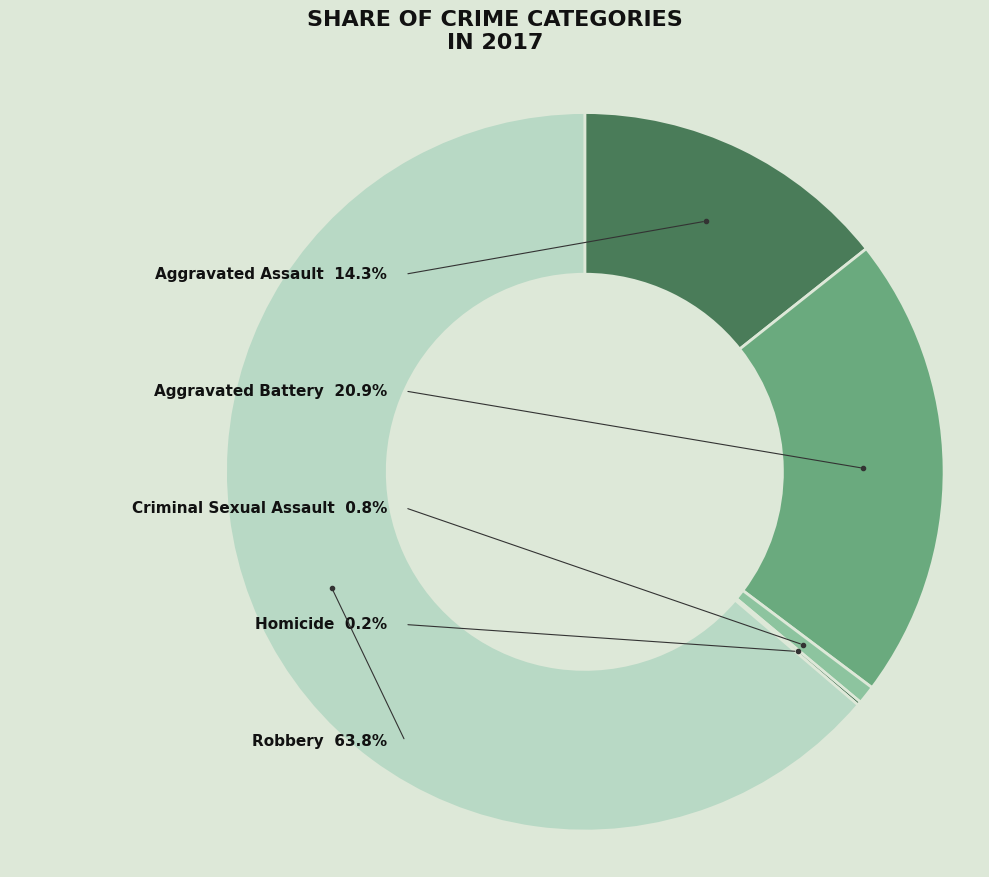

To the nearest percent, what is the difference between the Robbery and Aggravated Battery slice percentages?

43%